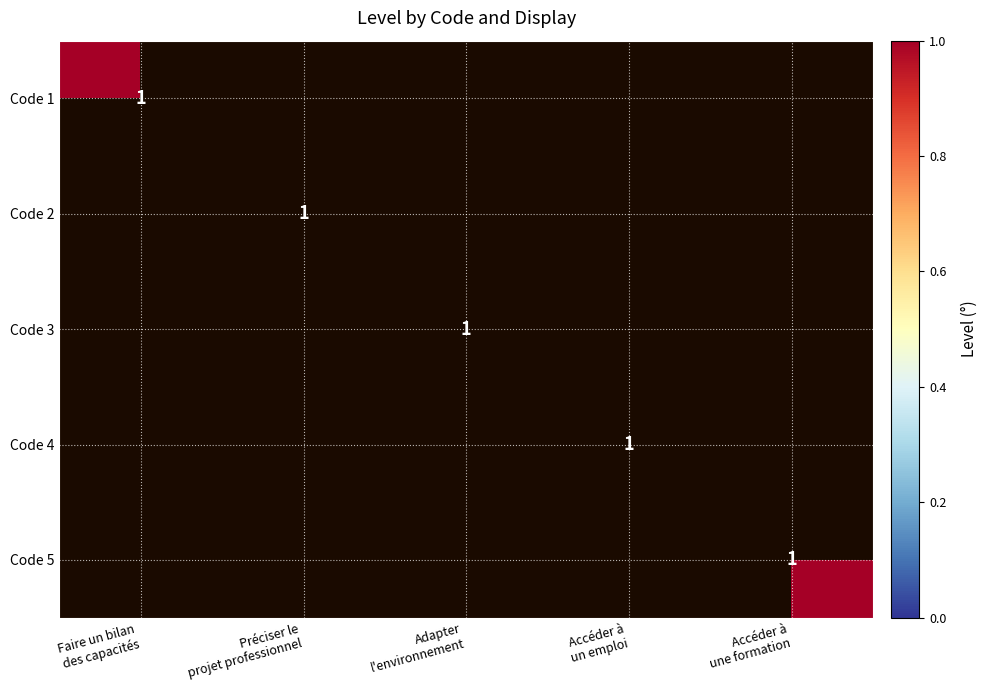

How many values in the Code 4 series exceed 0?

1